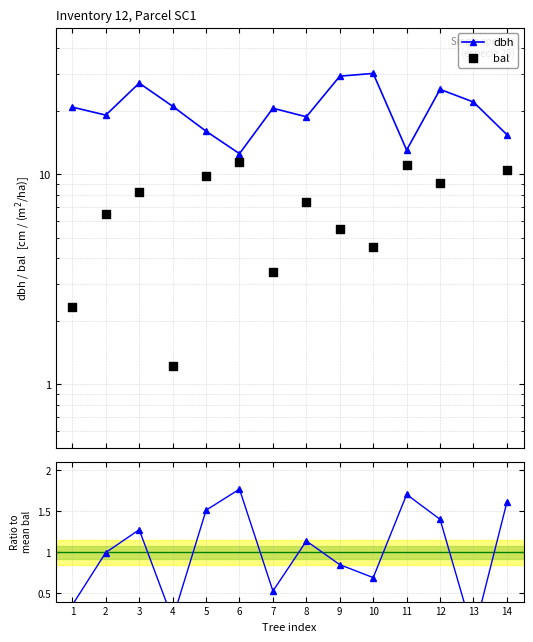

Which series contains the lowest Y value?

bal